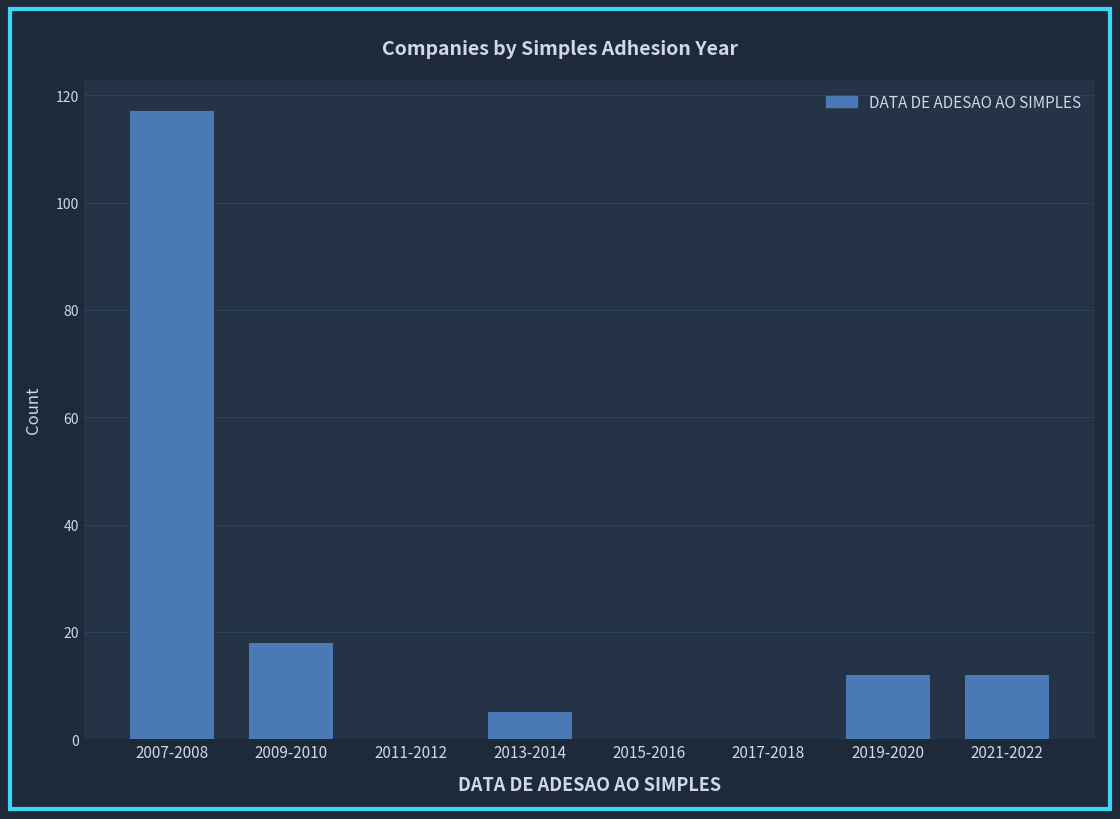

Reading right to left, what are all the values shown in this chart?

2021-2022=12	2019-2020=12	2017-2018=0	2015-2016=0	2013-2014=5	2011-2012=0	2009-2010=18	2007-2008=117